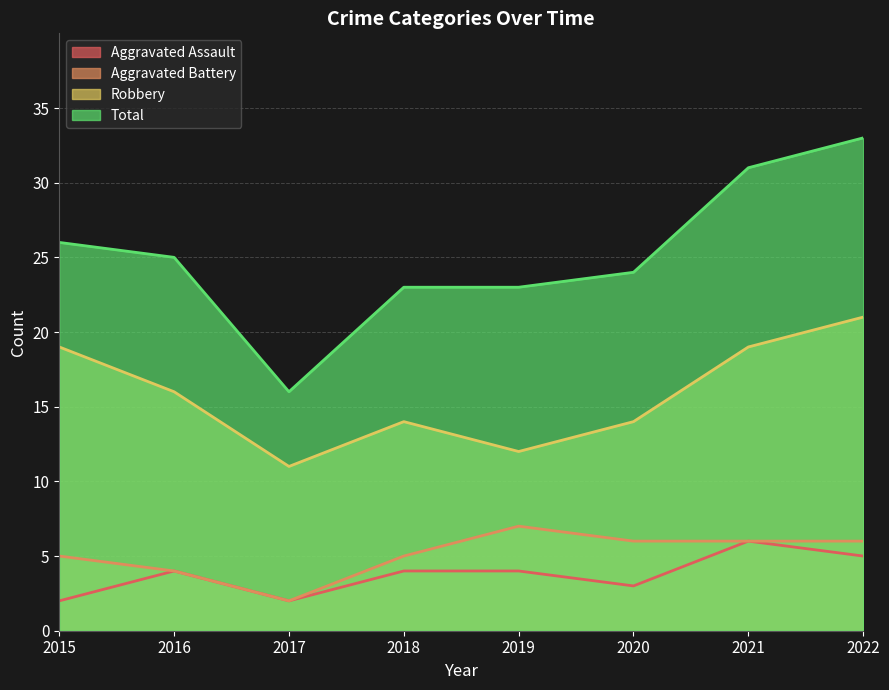

What is the minimum value shown in the chart?

2